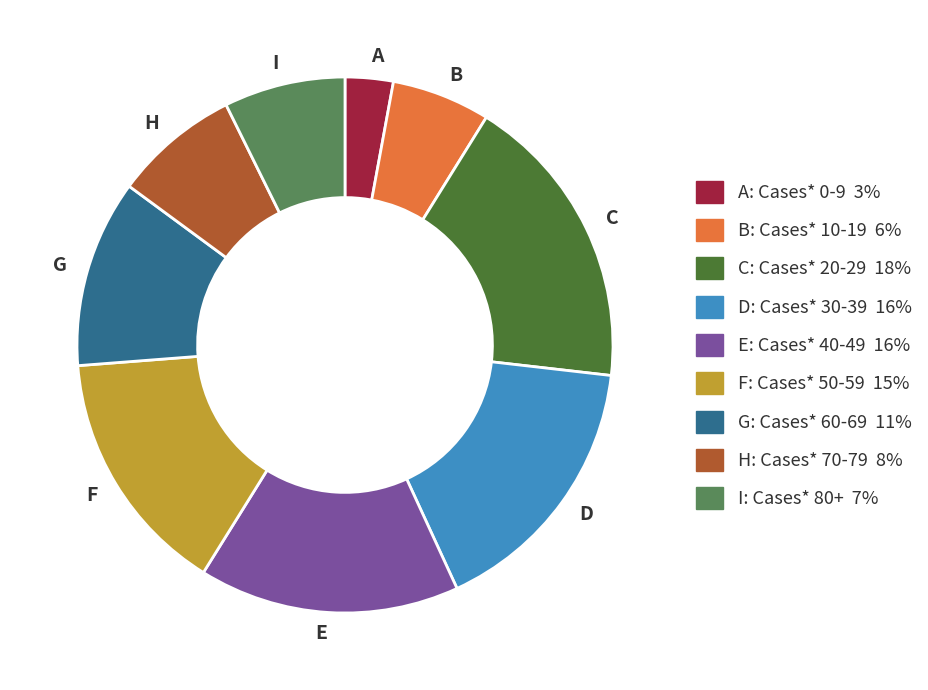

The I slice represents 1% of the pie. True or false?

False